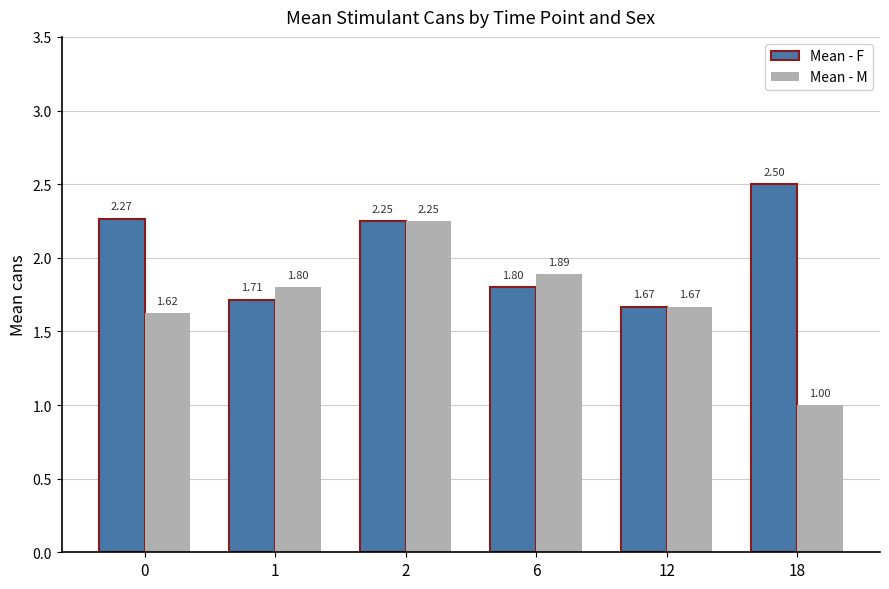

At which category is the sum across all series the highest?

2